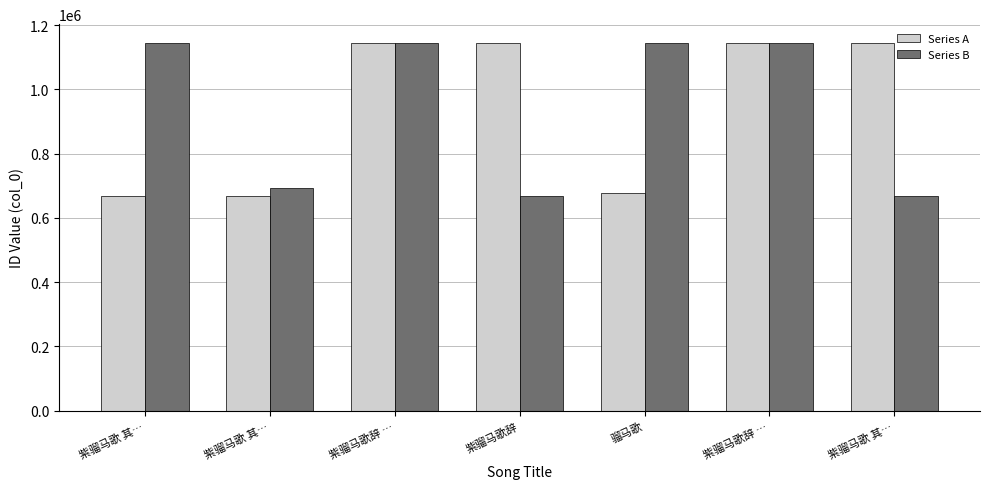

The value of Series B at 骝马歌 is 643714. True or false?

False